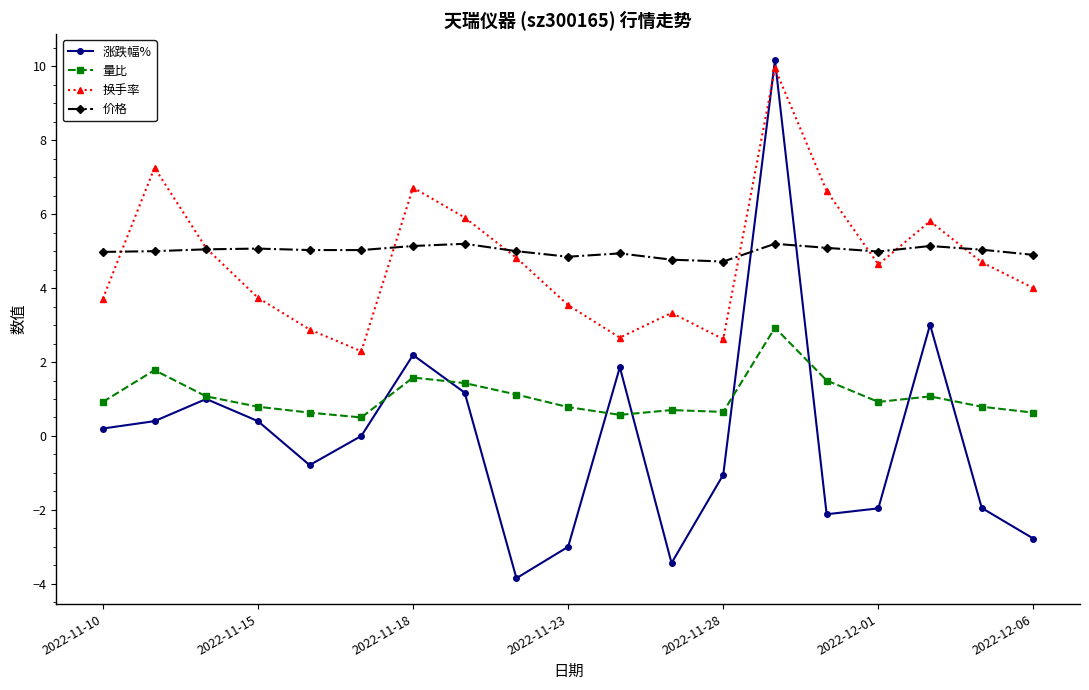

What is the maximum value shown in the chart?

10.2